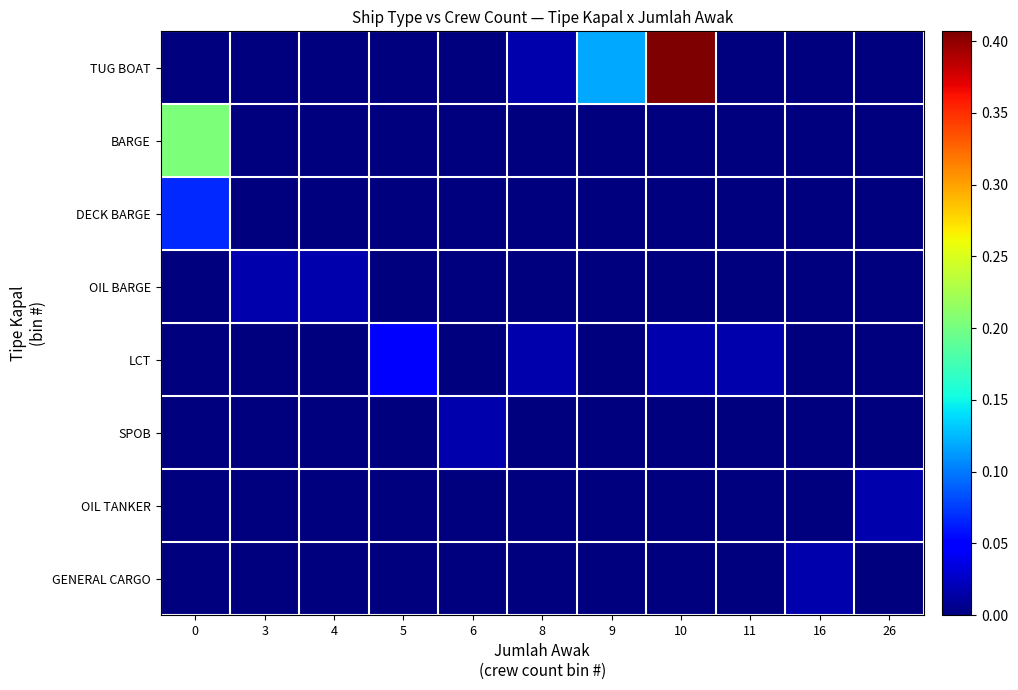

Which series has the largest total across all categories?

TUG BOAT